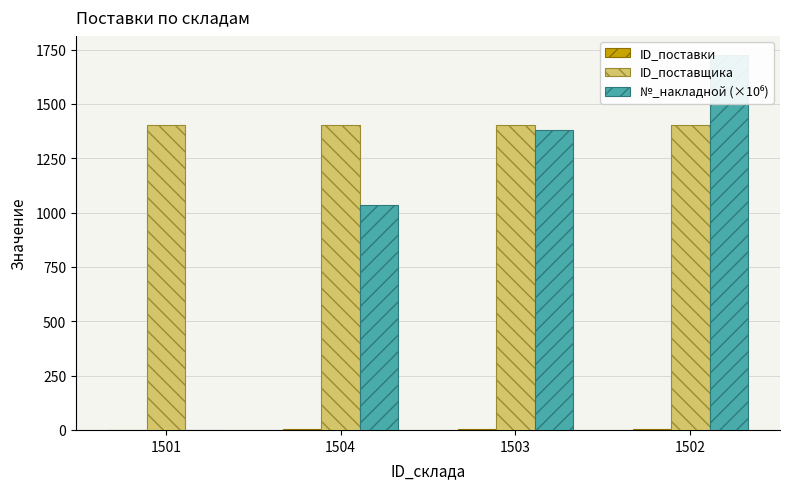

At which category is the sum across all series the highest?

1502